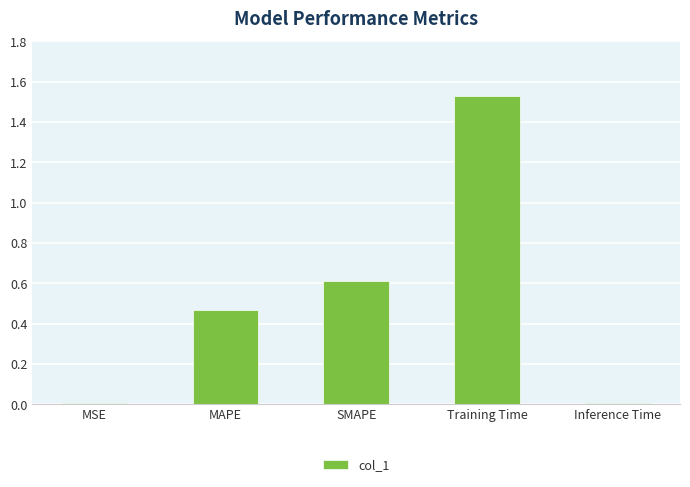

True or false: the data shows 0.1 at MAPE.

False